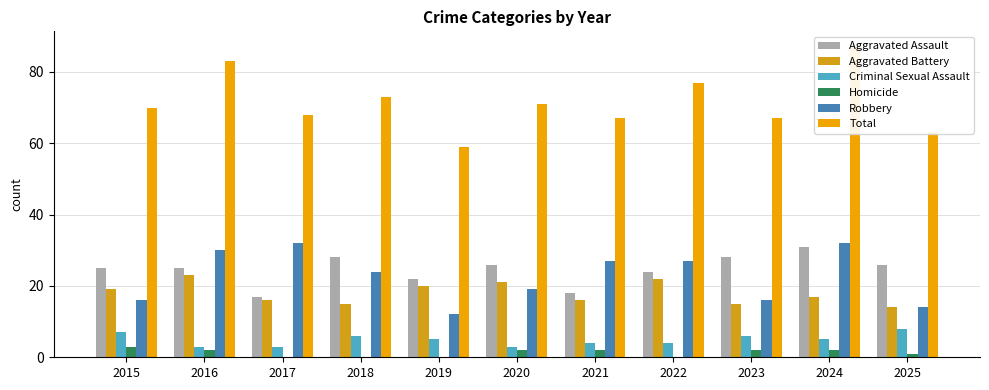

Is it true that Robbery equals 21 at 2025?

False